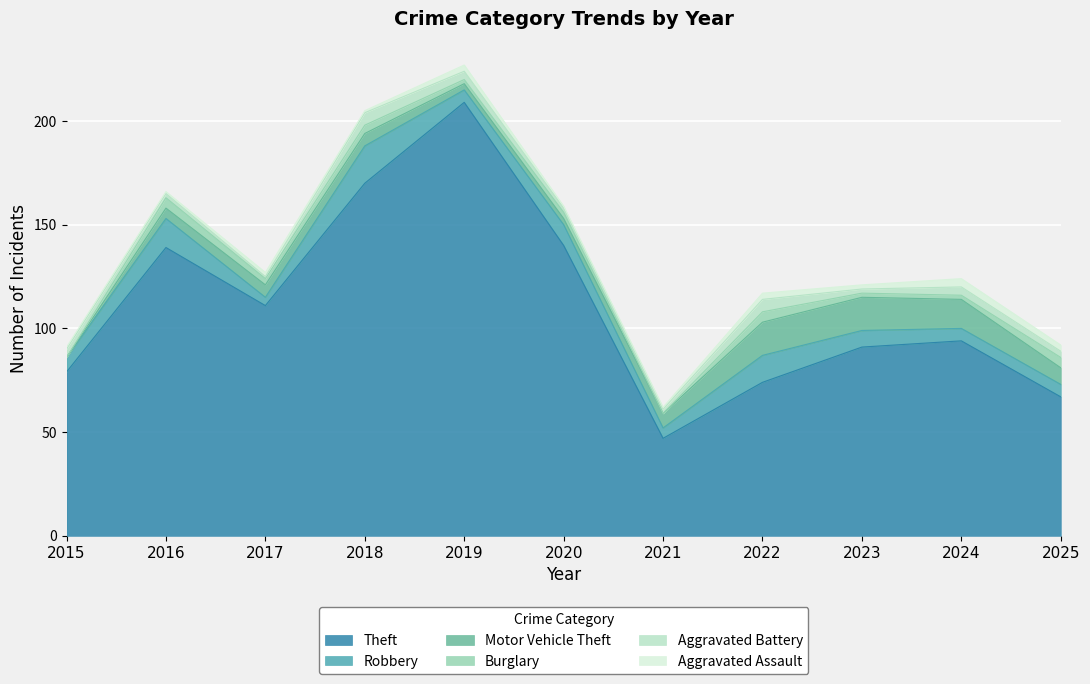

What is the highest value of the Aggravated Assault series?

4